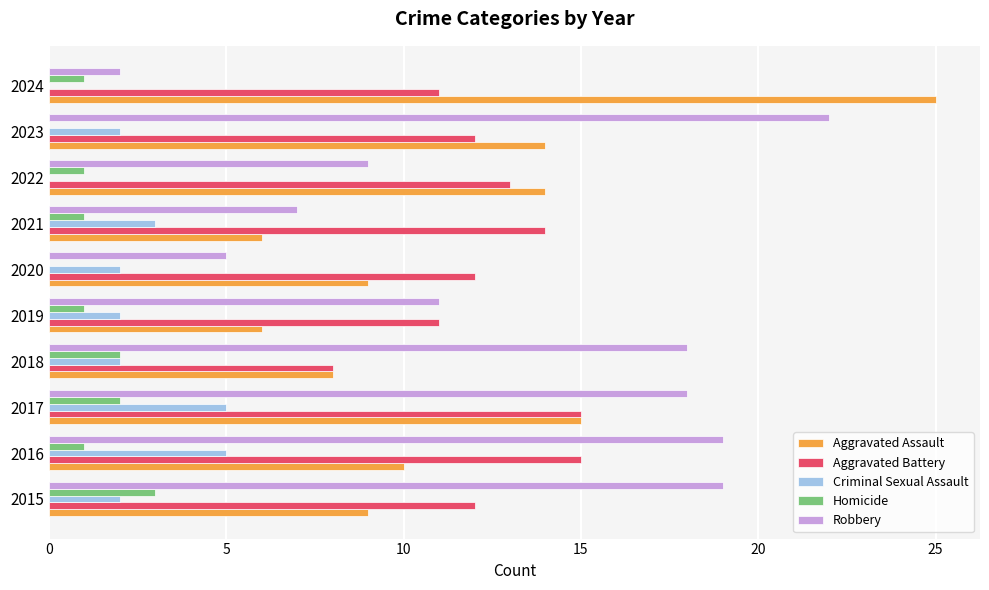

What is the sum of the Aggravated Battery values at 2022 and 2015?

25